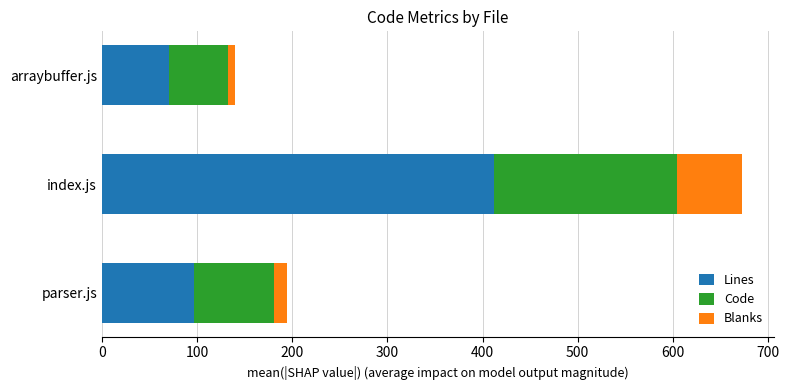

At which label does Lines reach its peak?

index.js